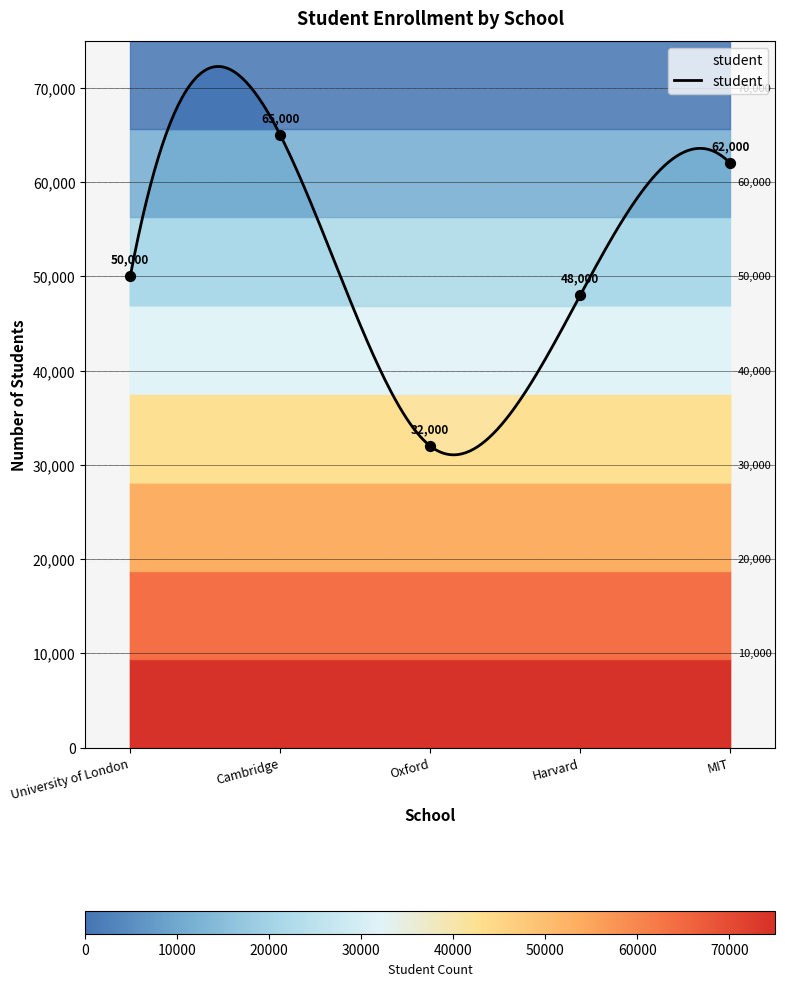

Which has a higher value, University of London or Cambridge?

Cambridge